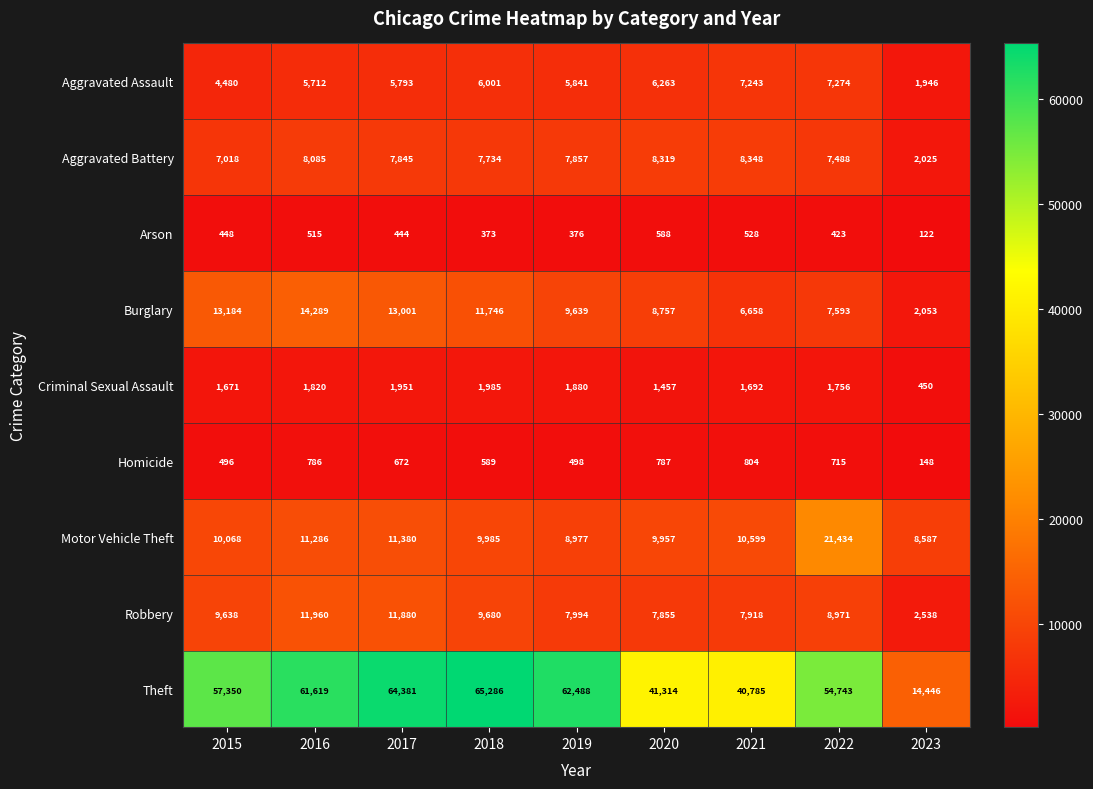

What is the difference between the maximum and second lowest values in the Theft series?

24501